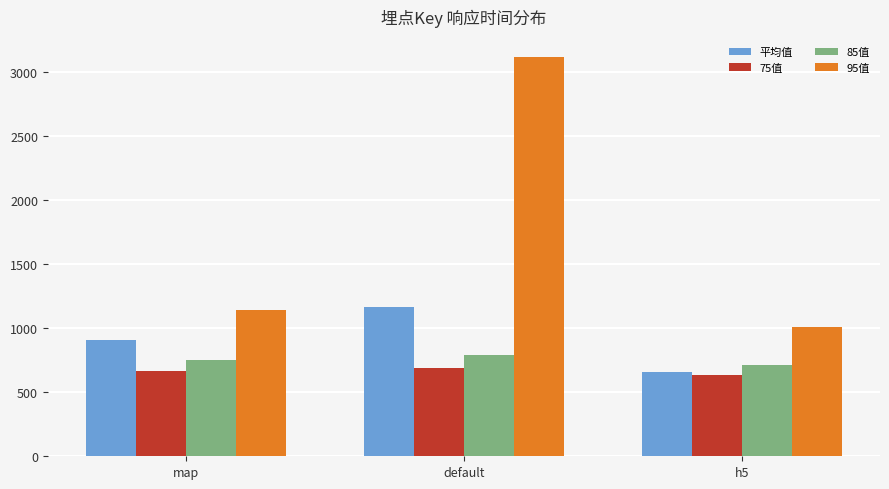

What is the spread (max minus min) of values at default?

2428.0